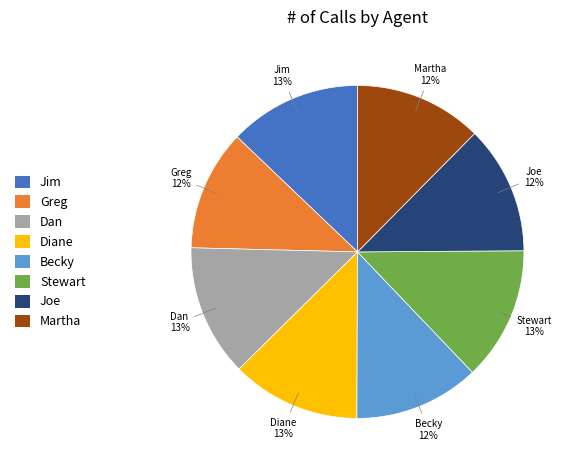

How many segments does this pie chart have?

8